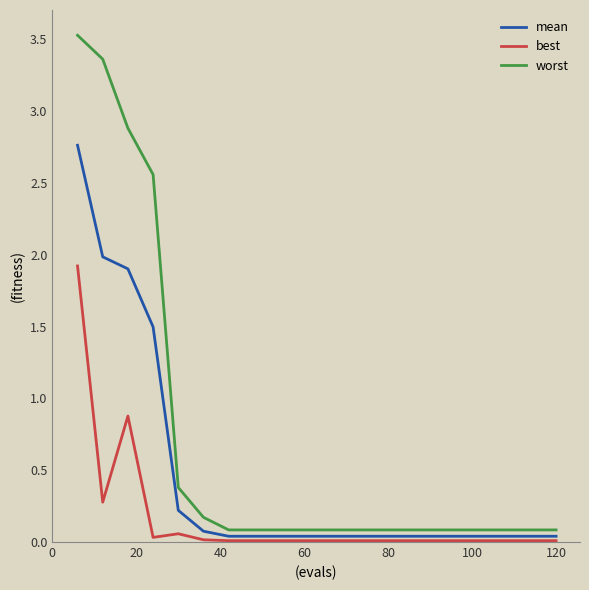

List the series in order of their peak value, highest first.

worst, mean, best